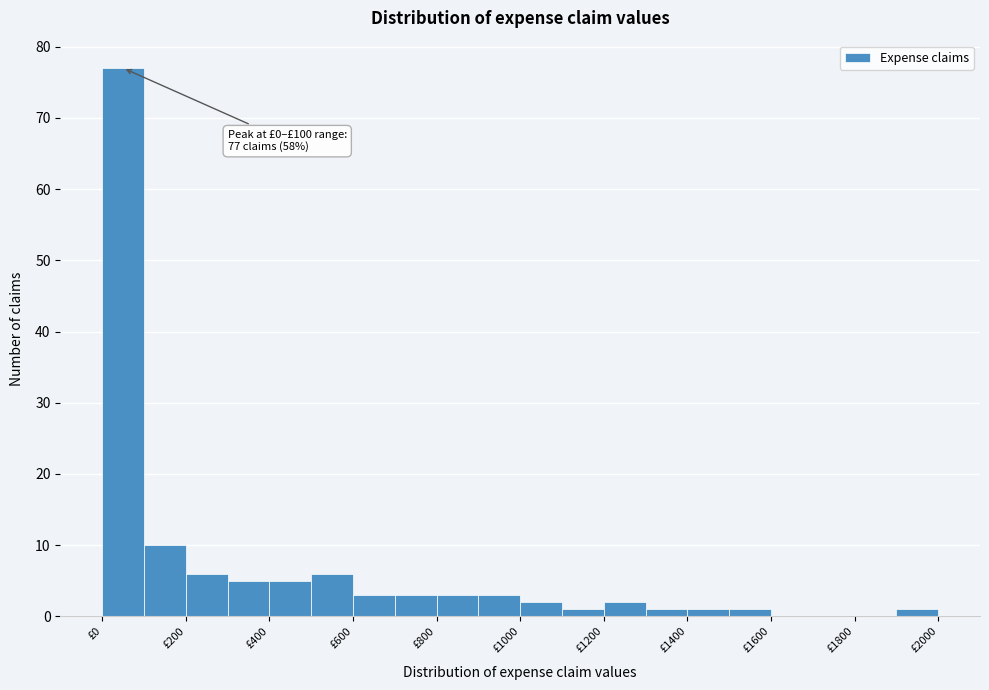

Over which range of the x-axis is the bar tallest?

0 to 100